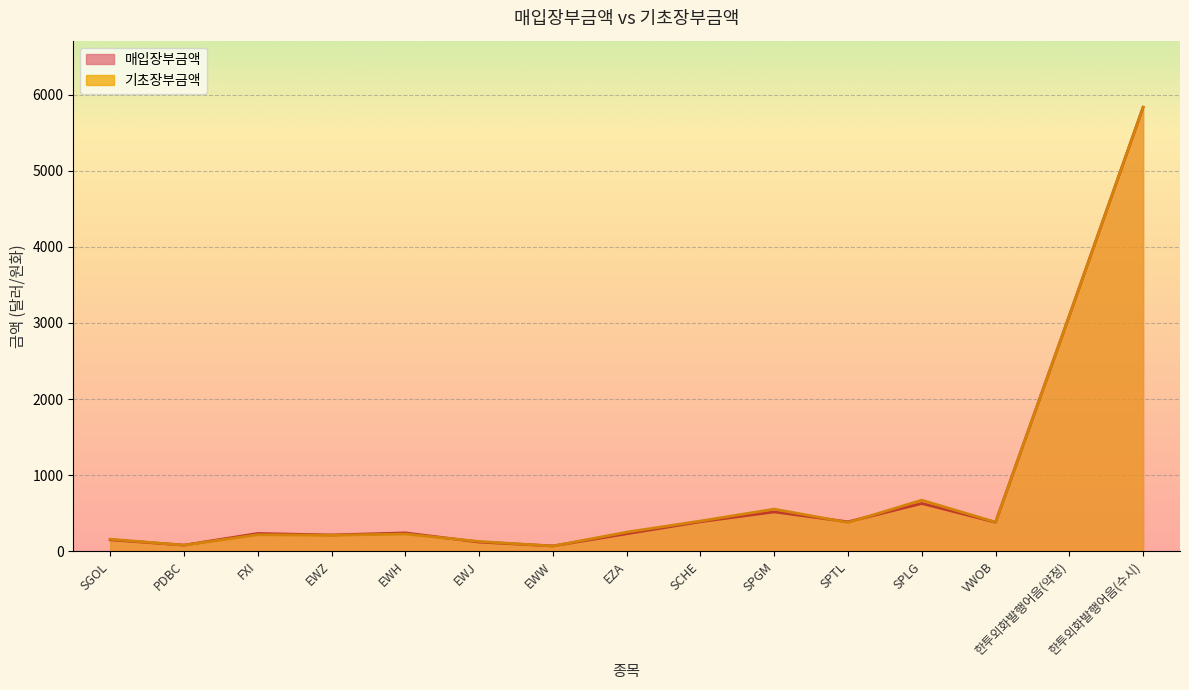

After their last crossing, which series has the higher values: 기초장부금액 or 매입장부금액?

기초장부금액